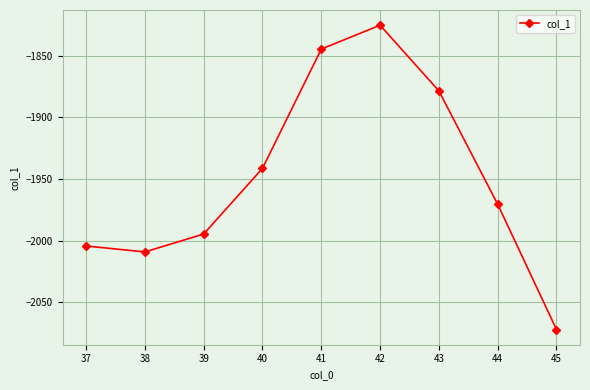

How many categories are shown in the chart?

9